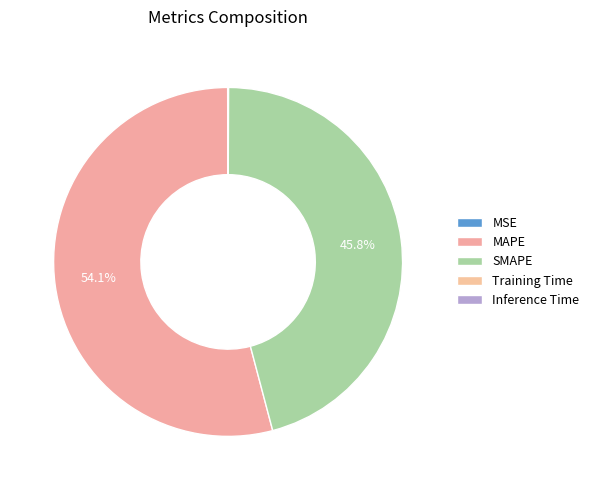

Which slice represents more than half of the pie?

MAPE